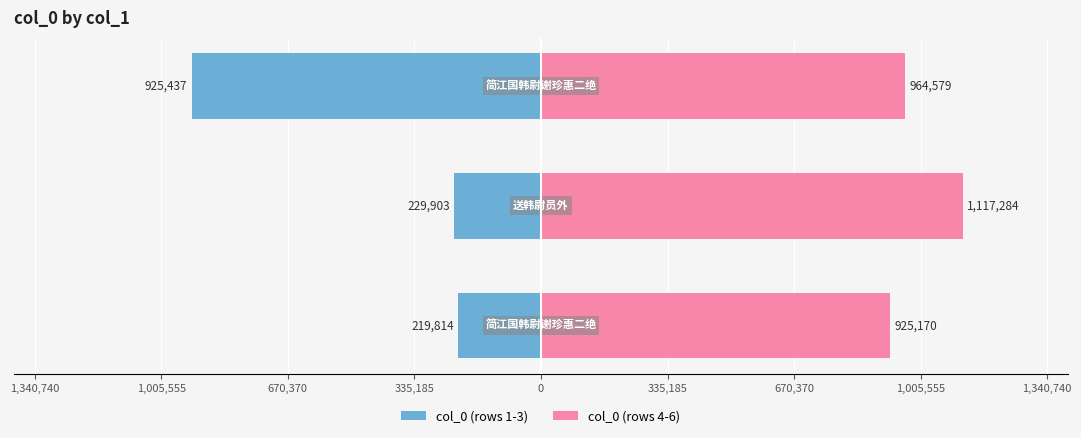

Does the chart contain stacked bars?

No